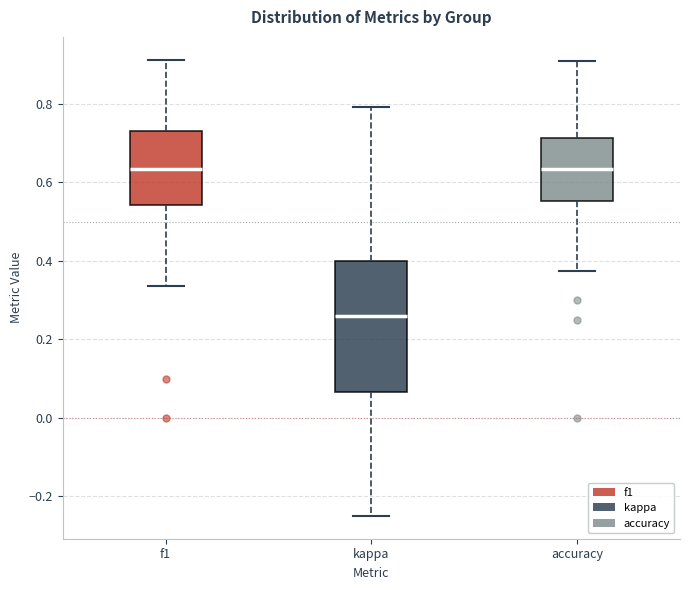

Reading left to right, read every box against the y-axis: the position of its median line, the range the box covers, and the ends of its whiskers. The values are not printed on the chart, so give them approximately, as read against the axis.

f1: median 0.64, box 0.54 to 0.74, whiskers 0.34 to 0.92
kappa: median 0.26, box 0.06 to 0.40, whiskers -0.24 to 0.80
accuracy: median 0.64, box 0.56 to 0.72, whiskers 0.38 to 0.90